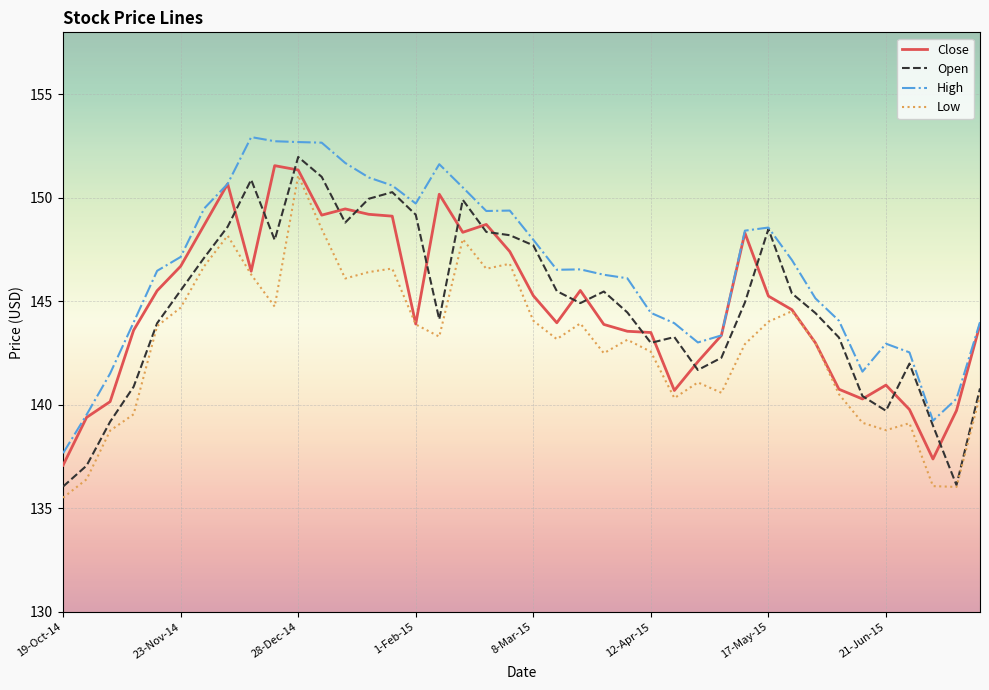

What is the maximum value for Close?

151.6